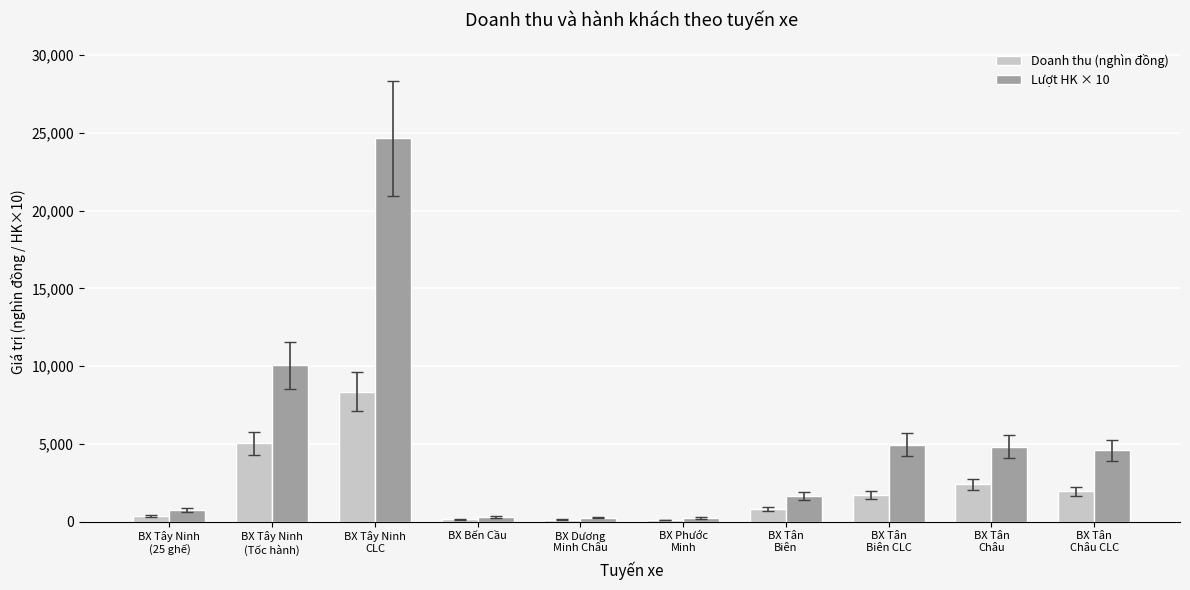

The value of Doanh thu (nghìn đồng) at BX Tân
Châu is 1463.3. True or false?

False